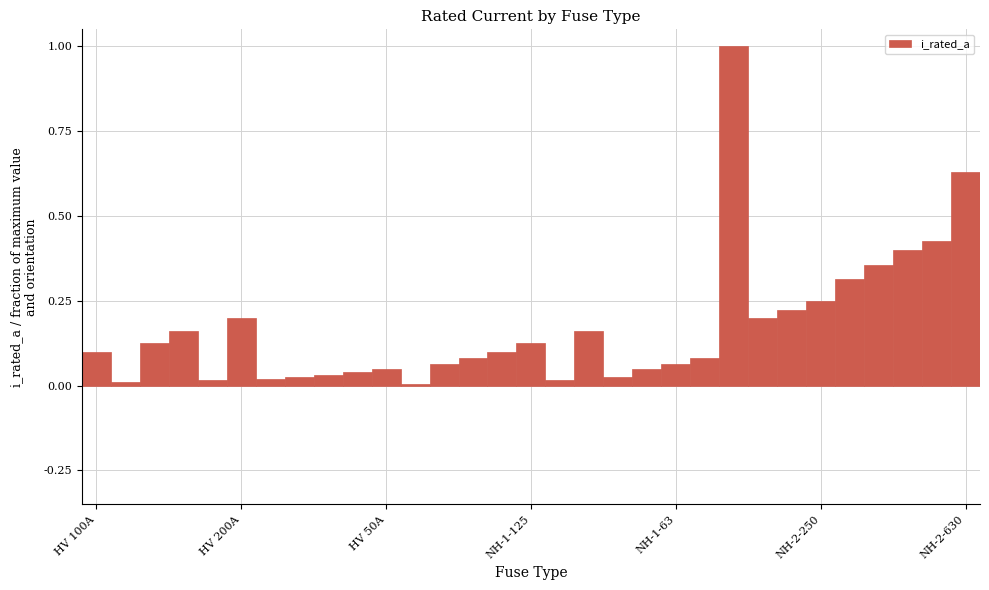

What is the difference between the maximum and second lowest values?

1.0